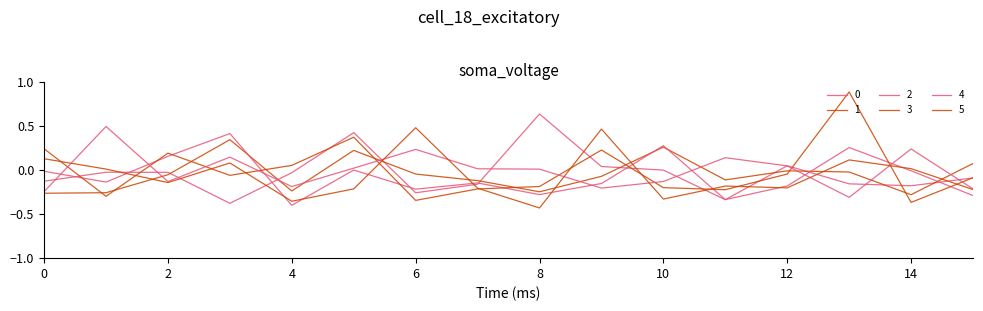

At which category does 0 reach its first local valley?

3